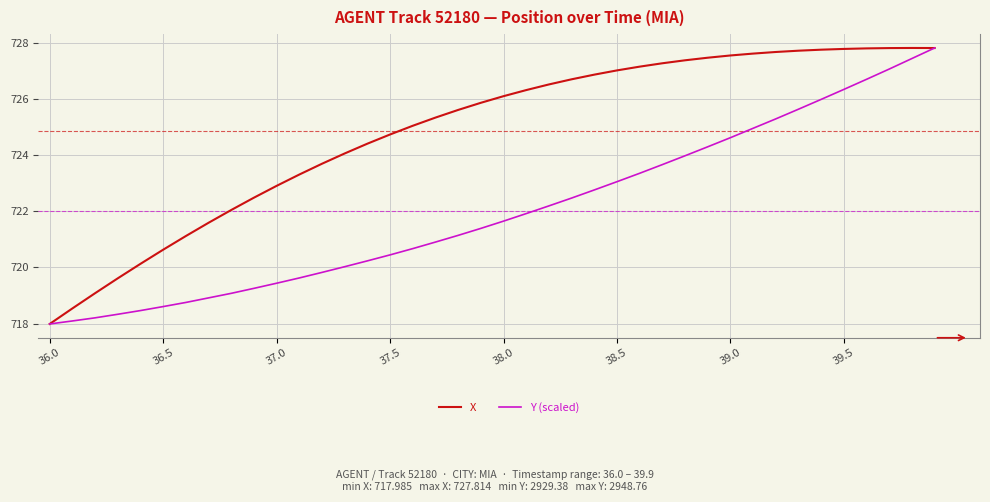

What is the minimum value for Y (scaled)?

718.0